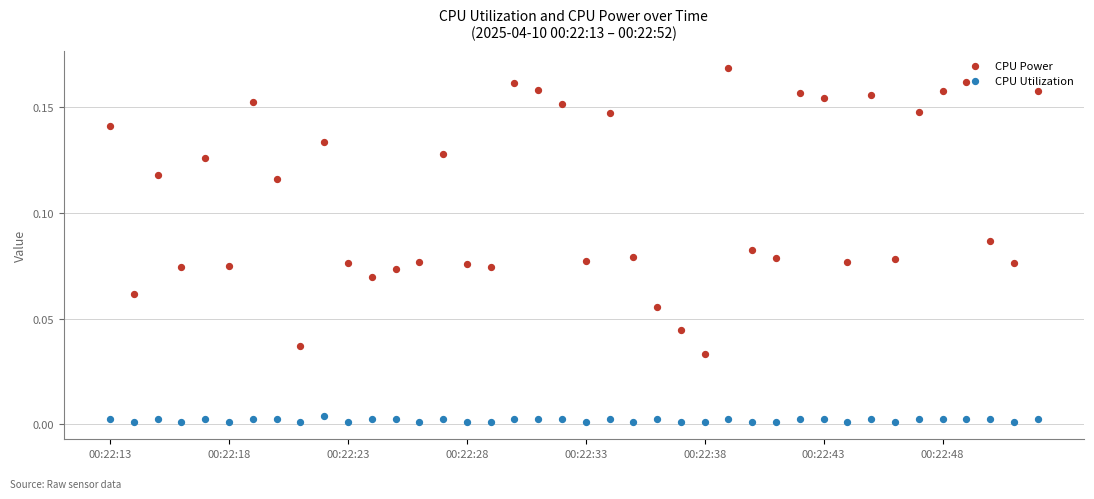

Which series reaches the minimum Y coordinate?

CPU Utilization